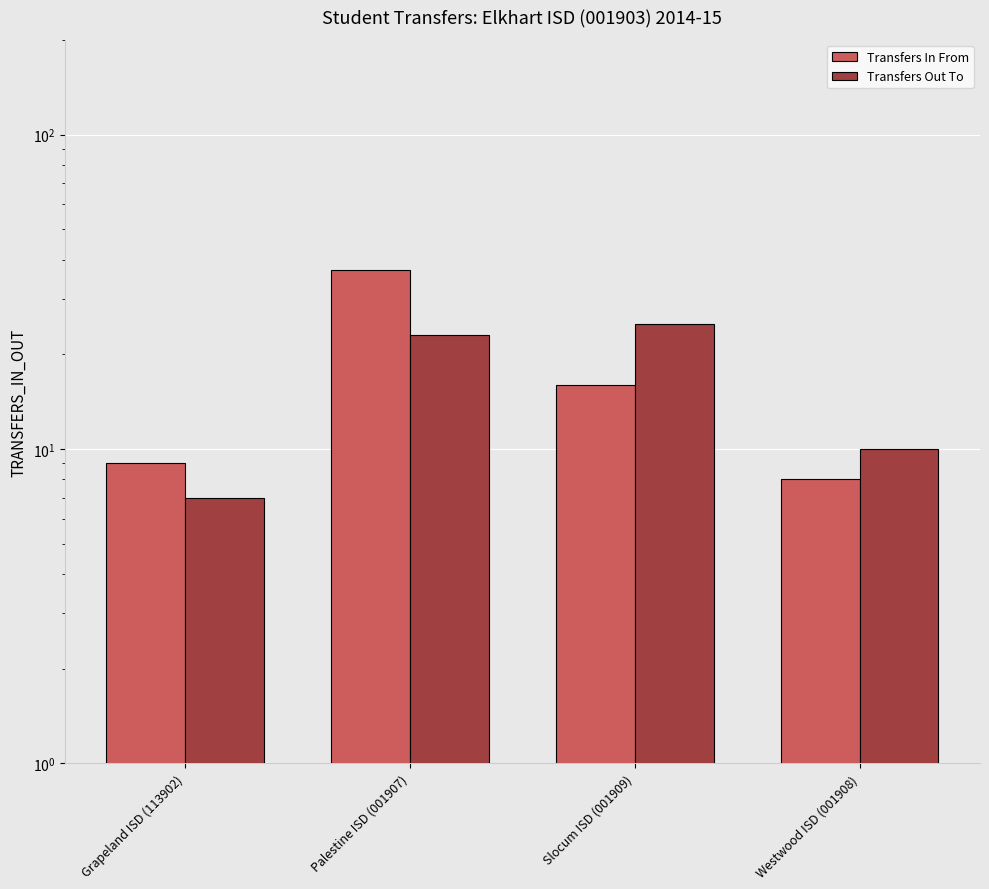

At which category is the sum across all series the highest?

Palestine ISD (001907)